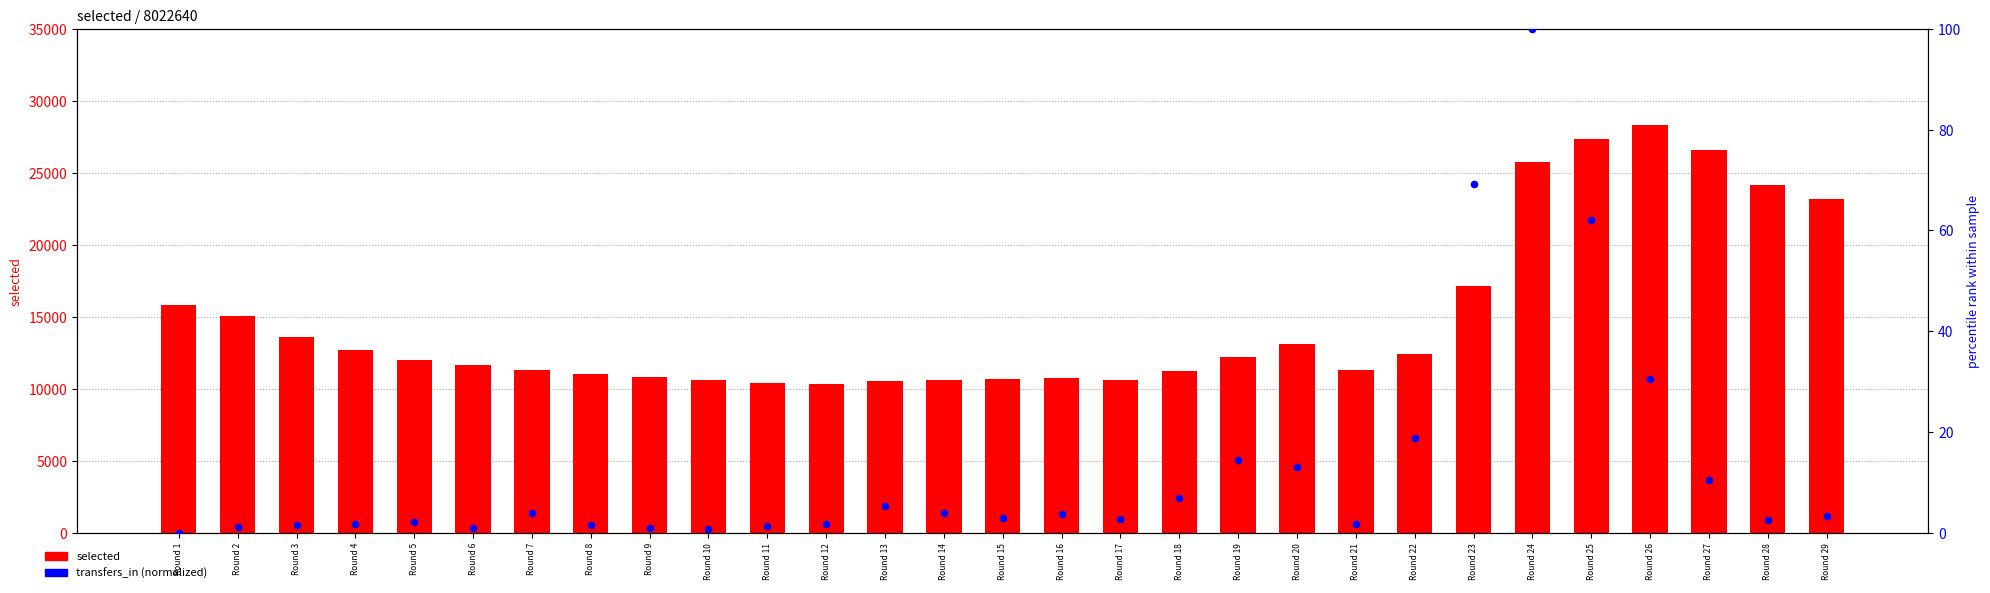

Which series has the widest spread of Y values?

selected